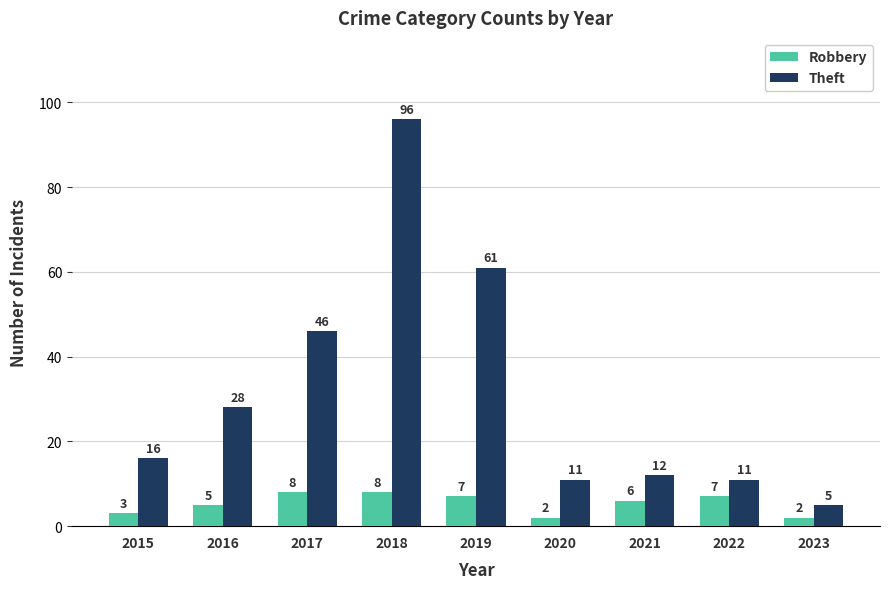

Reading left to right, transcribe all the data shown in this chart.

Robbery: 2015=3	2016=5	2017=8	2018=8	2019=7	2020=2	2021=6	2022=7	2023=2
Theft: 2015=16	2016=28	2017=46	2018=96	2019=61	2020=11	2021=12	2022=11	2023=5